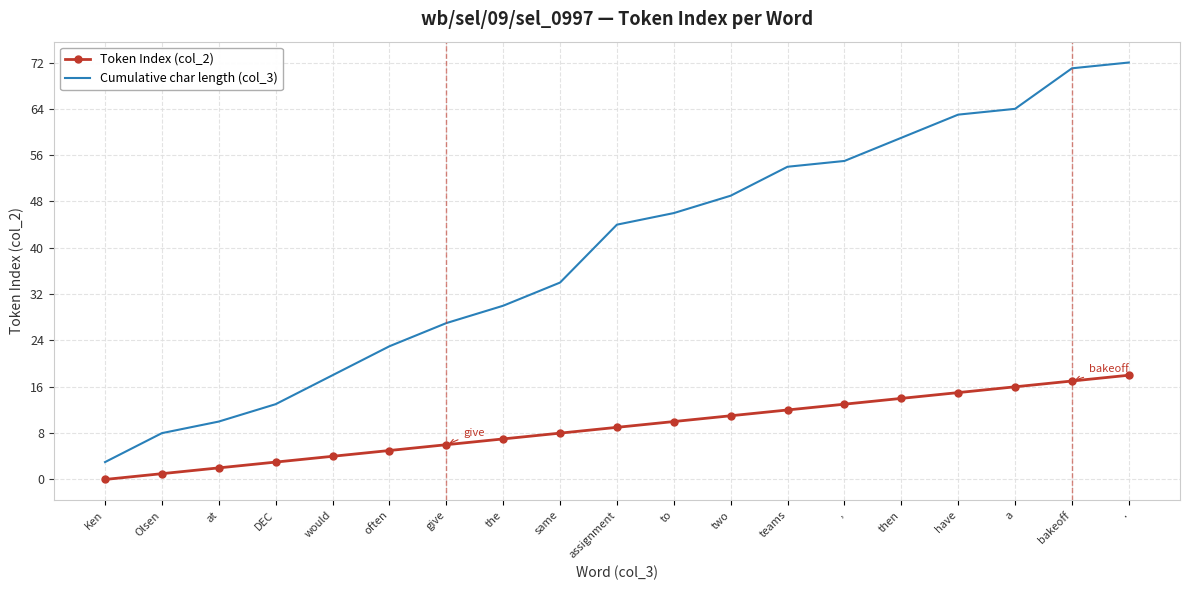

Reading left to right, transcribe all the data shown in this chart.

Token Index (col_2): Ken=0	Olsen=1	at=2	DEC=3	would=4	often=5	give=6	the=7	same=8	assignment=9	to=10	two=11	teams=12	,=13	then=14	have=15	a=16	bakeoff=17	.=18
Cumulative char length (col_3): Ken=3	Olsen=8	at=10	DEC=13	would=18	often=23	give=27	the=30	same=34	assignment=44	to=46	two=49	teams=54	,=55	then=59	have=63	a=64	bakeoff=71	.=72